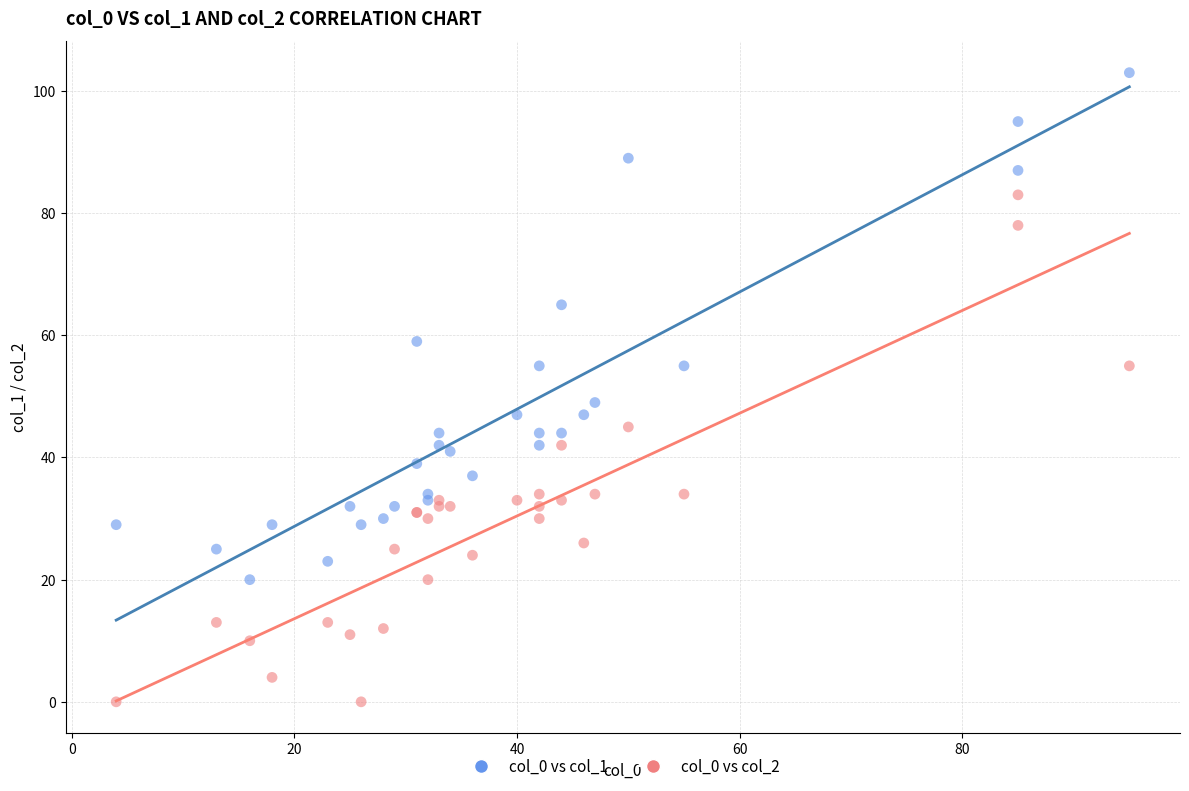

Across all series, what Y value is closest to 51?

49